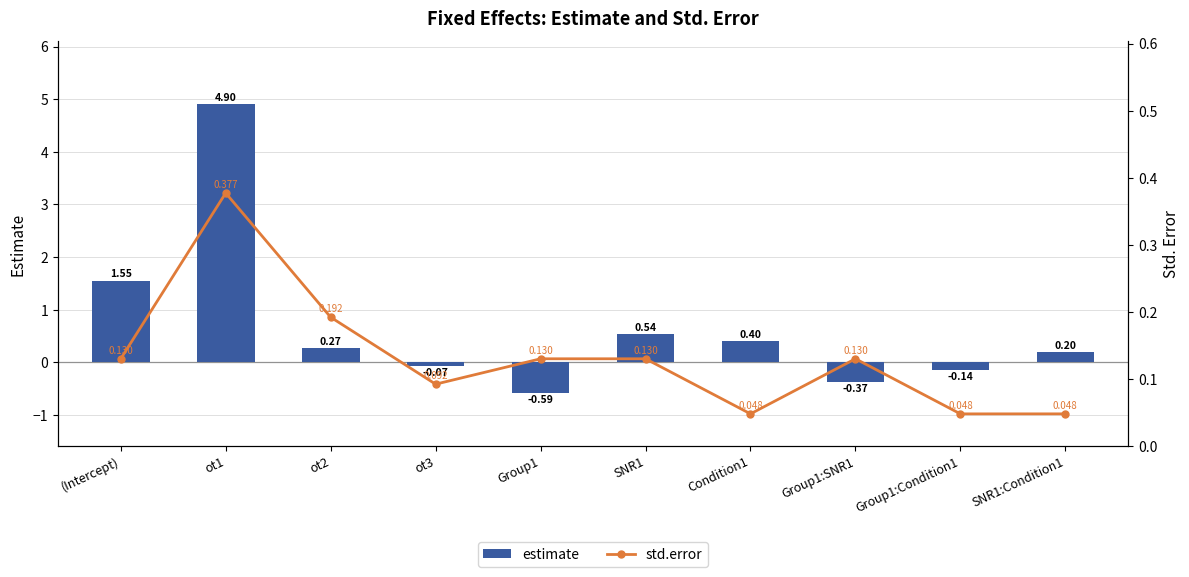

What position from the left is ot2?

3